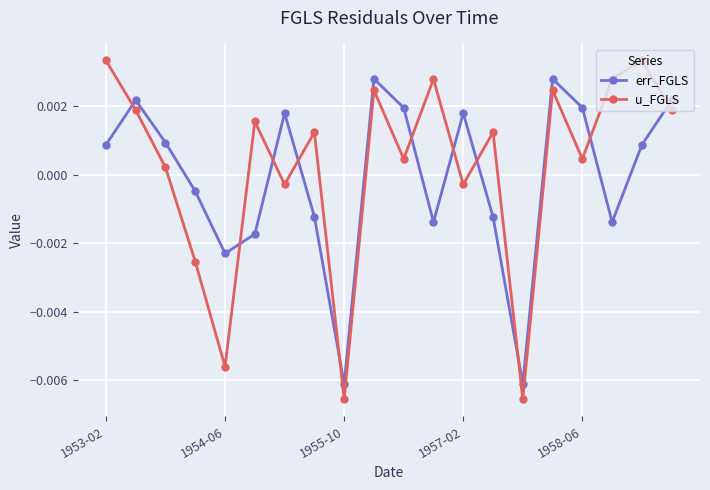

True or false: u_FGLS has more than 0 points higher than both neighbors.

True